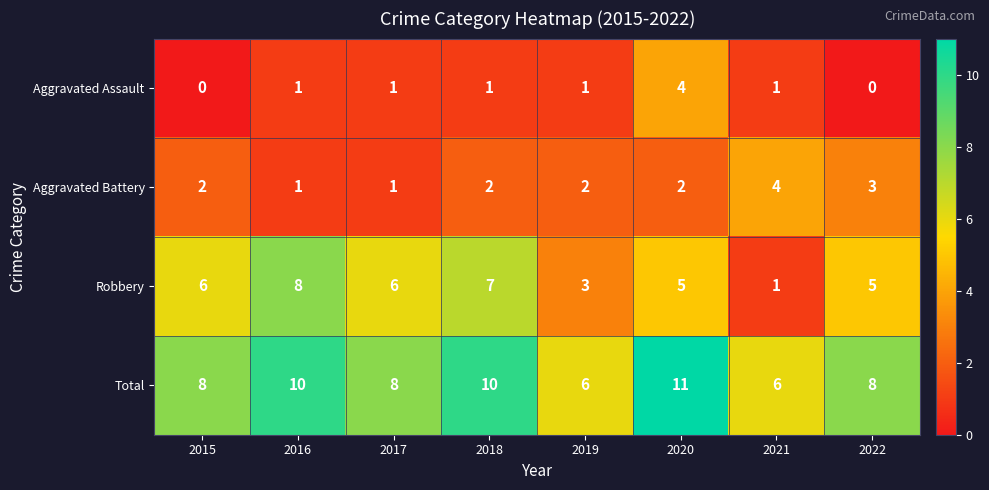

At which label does Aggravated Assault reach its peak?

2020